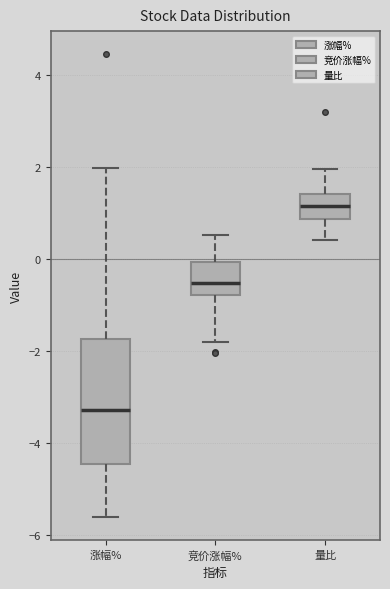

Where does the median line of the box for 量比 sit on the y-axis? The values are not printed on the chart, so give them approximately, as read against the axis.

1.2